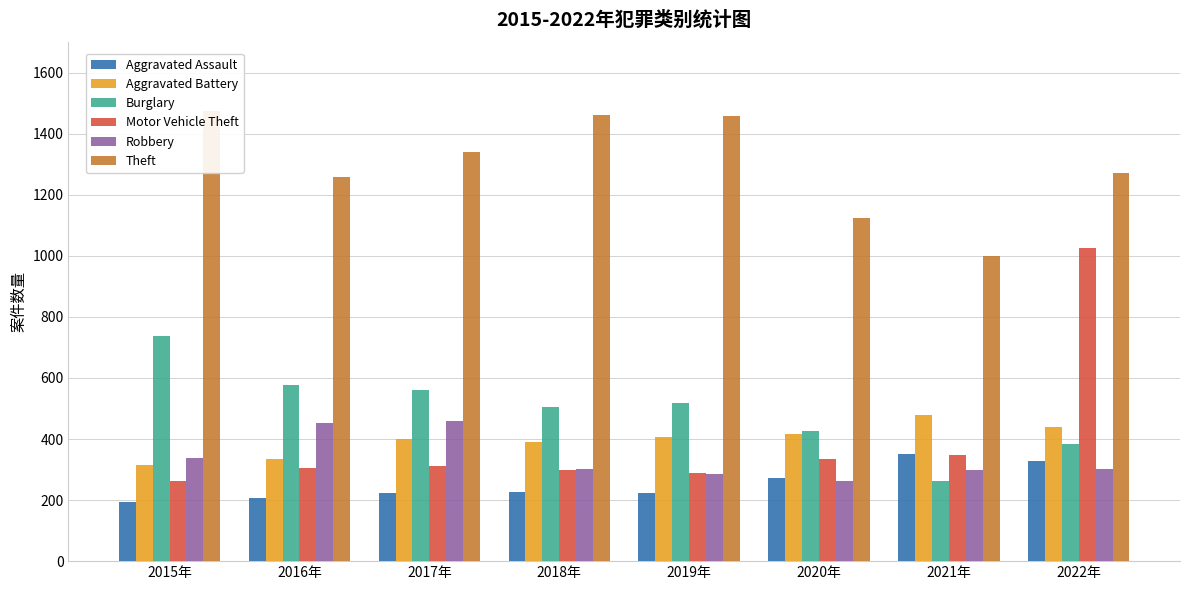

Is it true that Motor Vehicle Theft equals 114 at 2018年?

False